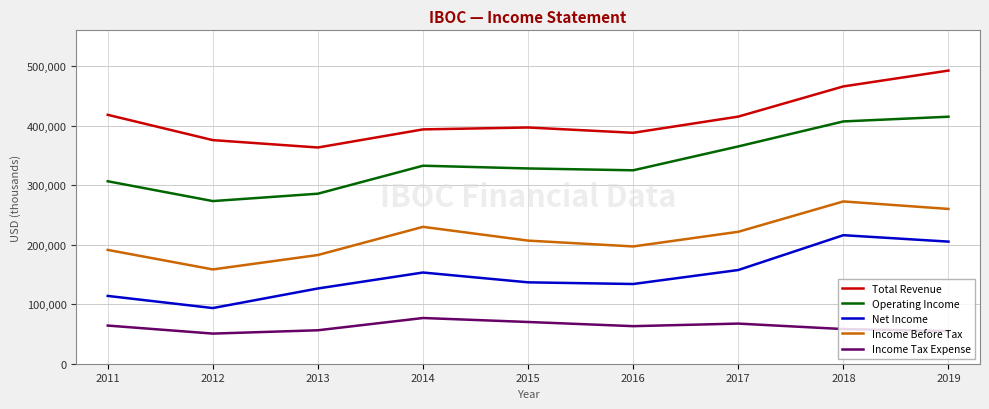

Where does the Income Before Tax series first go above 206800?

2014